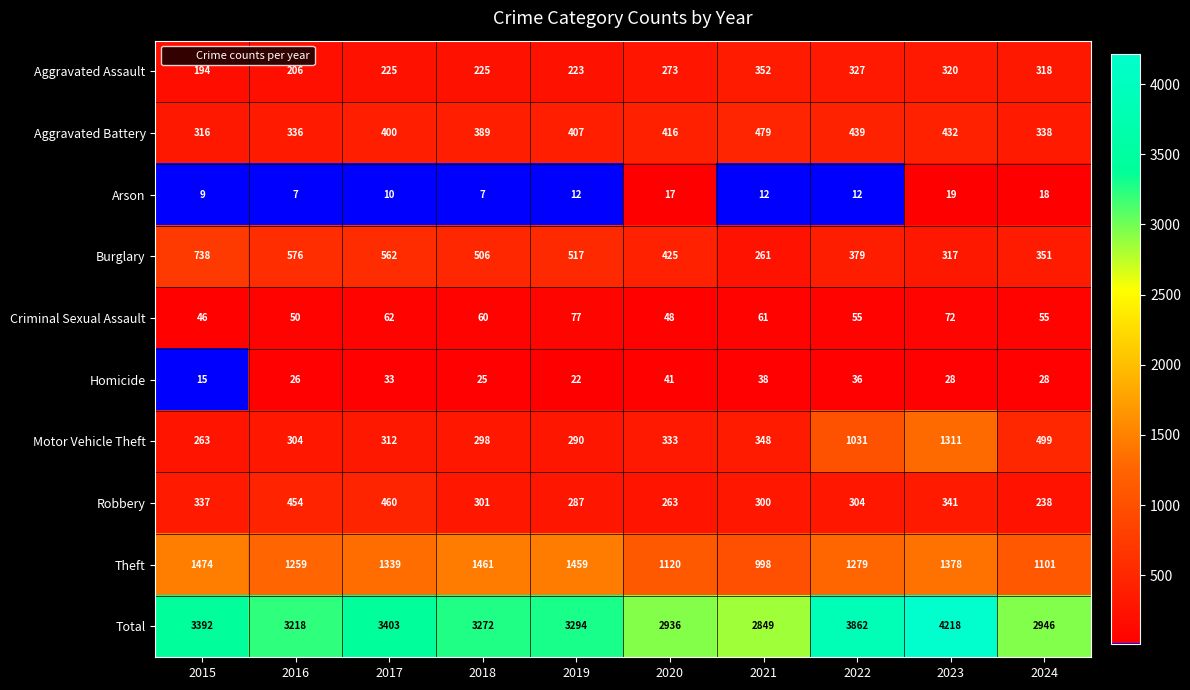

Which series changed the most between 2017 and 2021?

Total